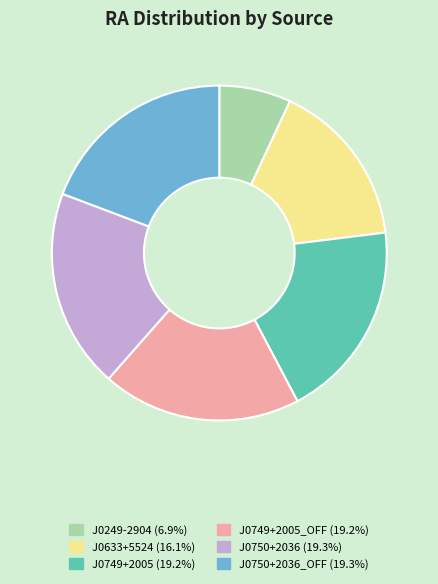

How many slices are in this pie chart?

6